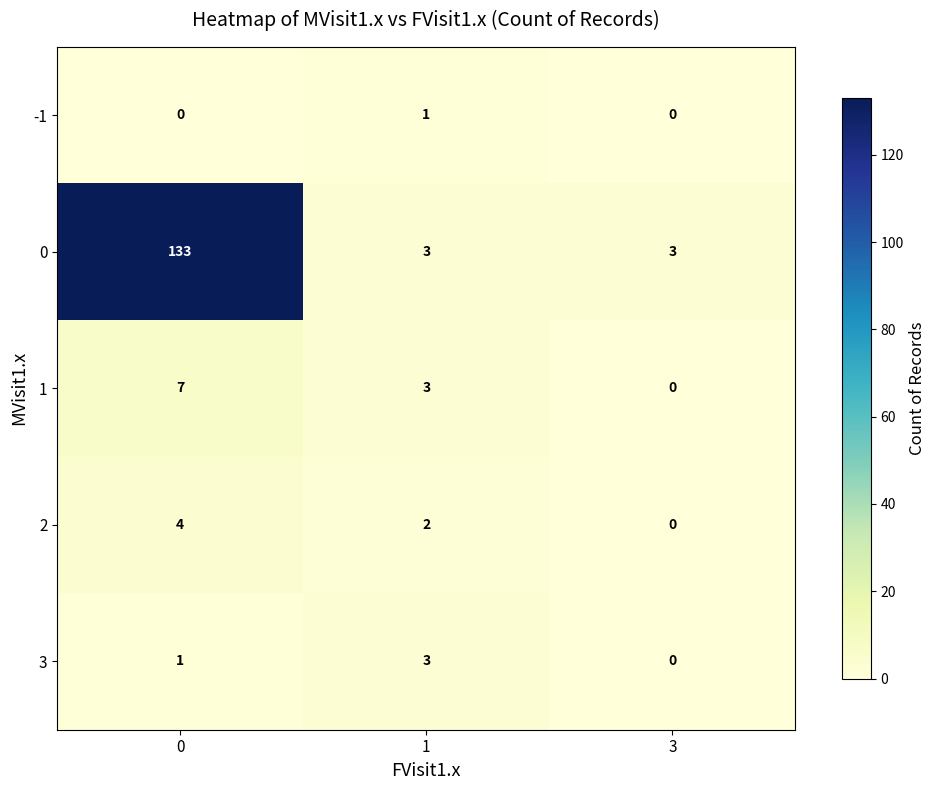

At 0, list the series in order from smallest to largest.

-1, 3, 2, 1, 0